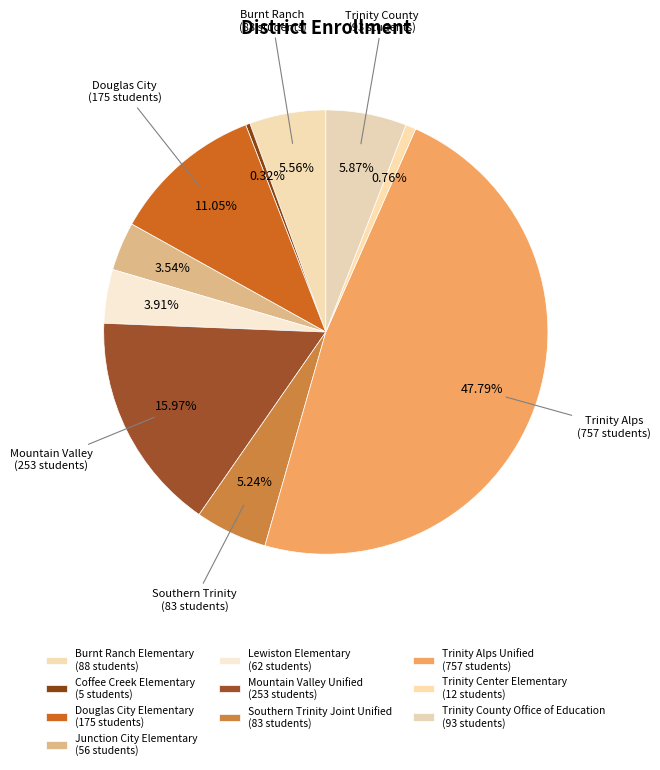

Count the number of slices in the pie.

10